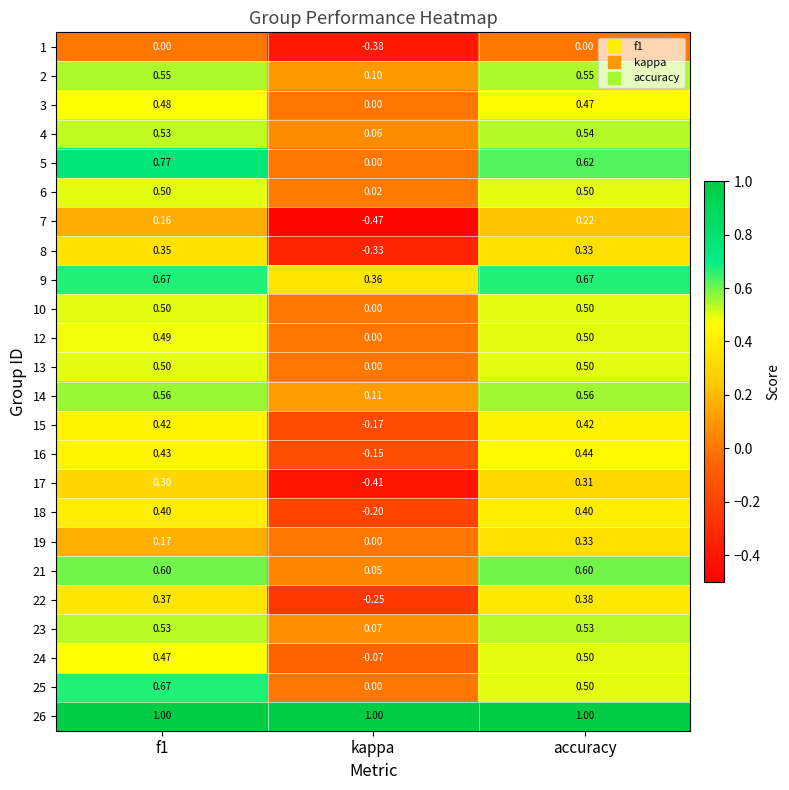

Is the value of 3 at accuracy greater than the value of 15 at accuracy?

Yes